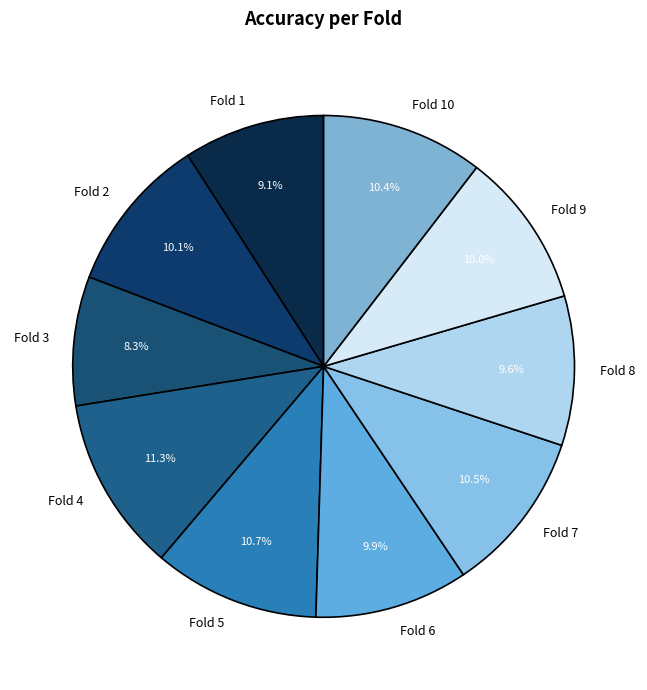

Between Fold 7 and Fold 6, which is larger?

Fold 7